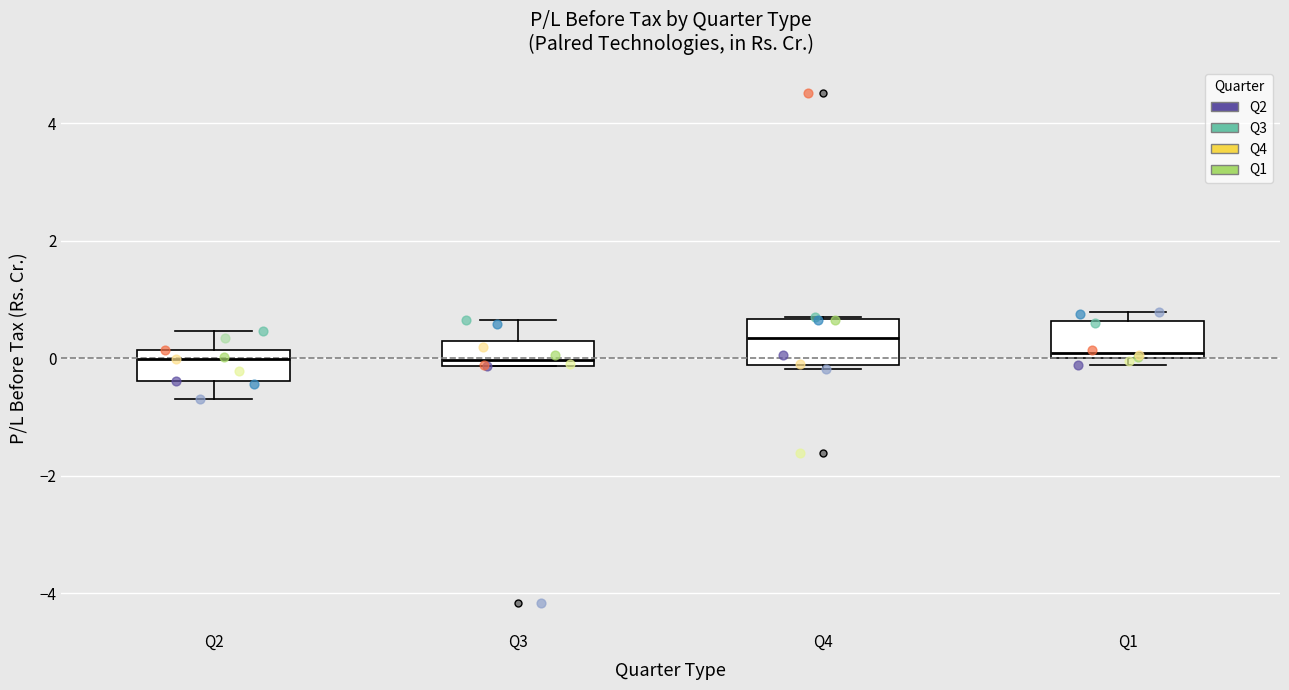

Reading left to right, read every box against the y-axis: the position of its median line, the range the box covers, and the ends of its whiskers. The values are not printed on the chart, so give them approximately, as read against the axis.

Q2: median 0.0, box -0.4 to 0.2, whiskers -0.6 to 0.4
Q3: median 0.0, box -0.2 to 0.2, whiskers -0.2 to 0.6
Q4: median 0.4, box -0.2 to 0.6, whiskers -0.2 (just below the box's lower edge) to 0.8
Q1: median 0.0 (just above the box's lower edge), box 0.0 to 0.6, whiskers -0.2 to 0.8